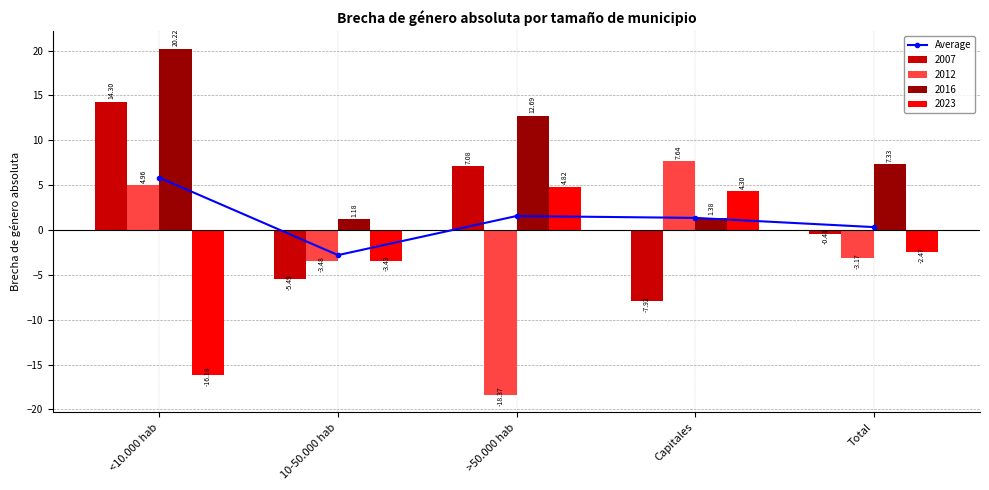

At which label does the data first exceed 1?

<10.000 hab